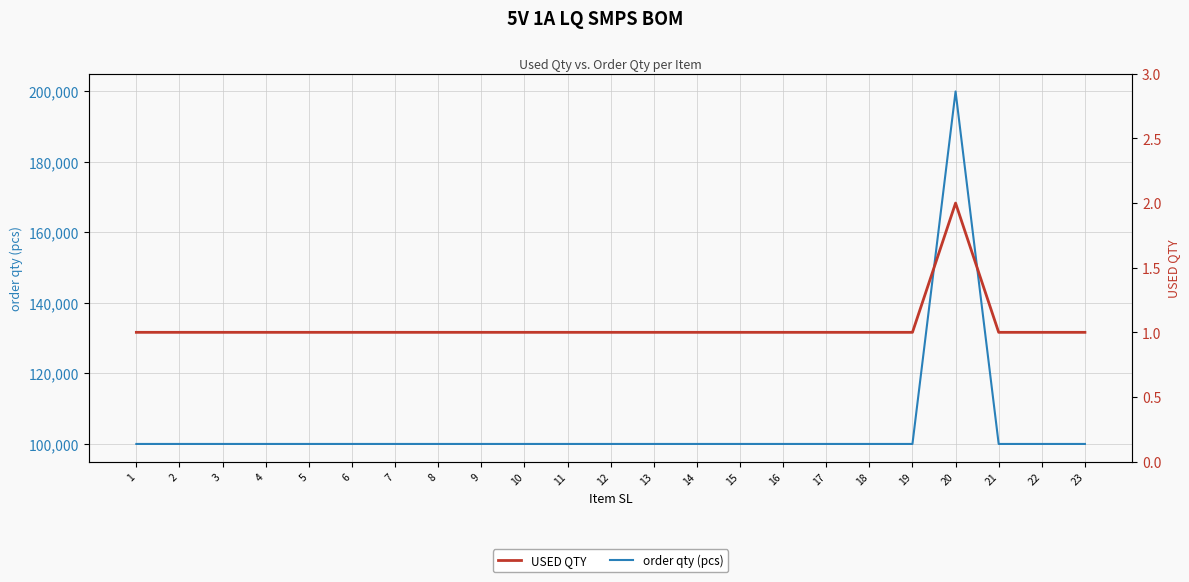

Which series has the largest total across all categories?

order qty (pcs)